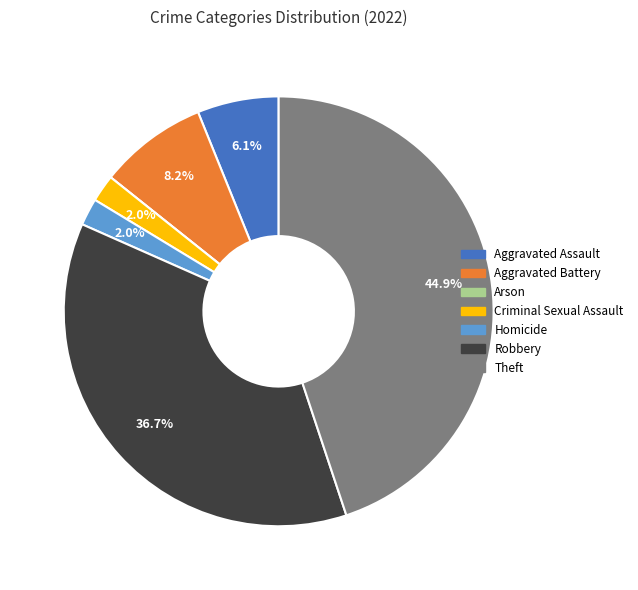

What portion of the pie excludes Aggravated Assault?

93.9%